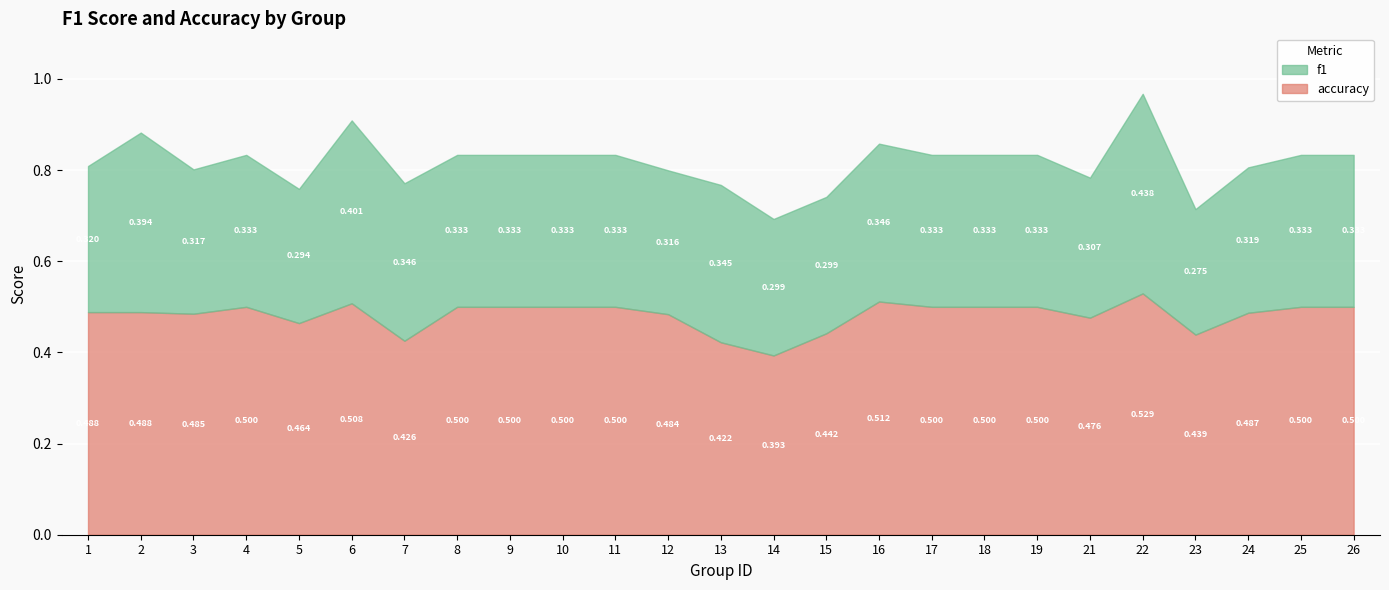

Which has a higher value, 11 or 19?

11